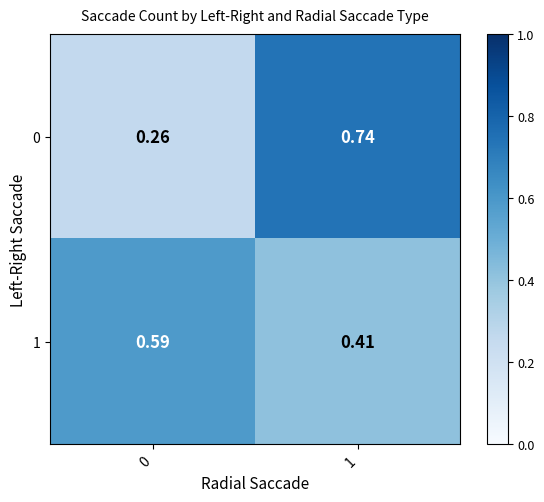

Is the value of 1 at 1 greater than the value of 0 at 0?

Yes